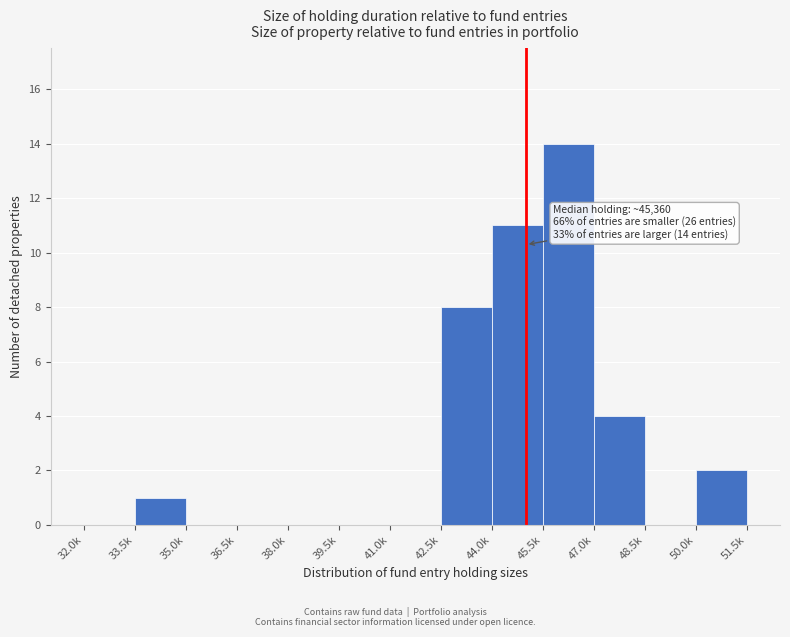

Reading left to right, what are all the values shown in this chart?

32.0k=0	33.5k=1	35.0k=0	36.5k=0	38.0k=0	39.5k=0	41.0k=0	42.5k=8	44.0k=11	45.5k=14	47.0k=4	48.5k=0	50.0k=2